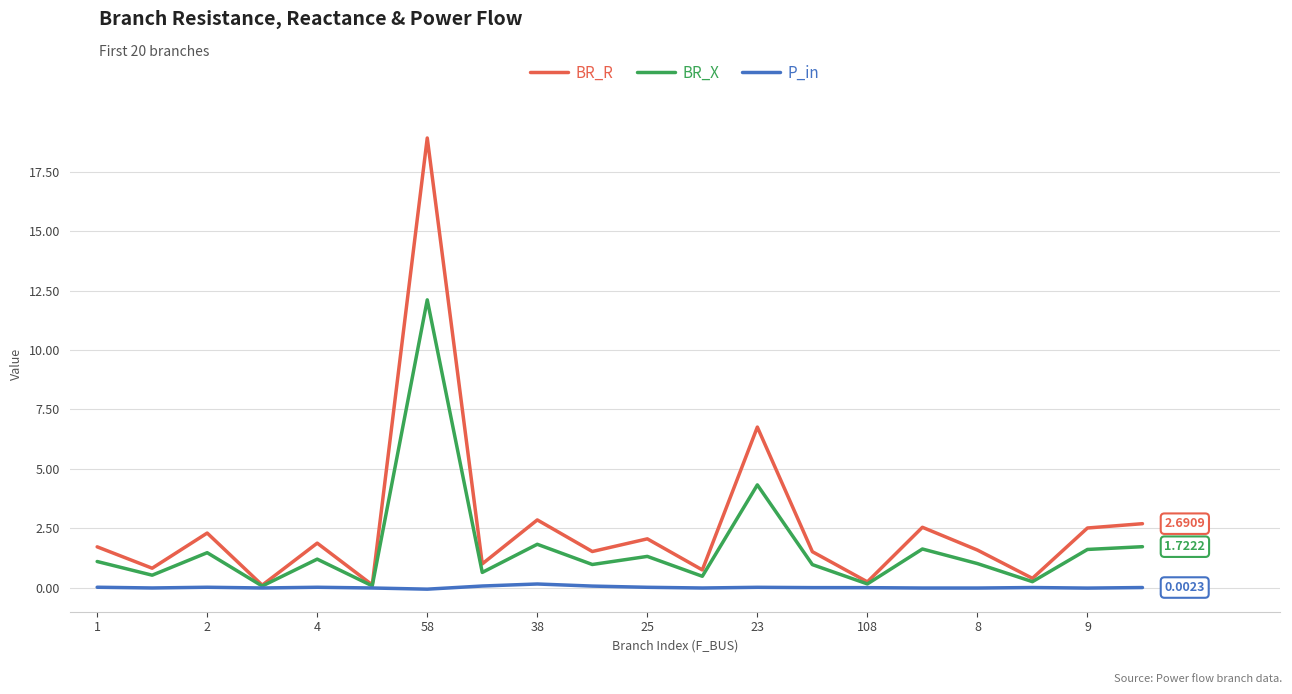

Which series has the largest range (max minus min)?

BR_R